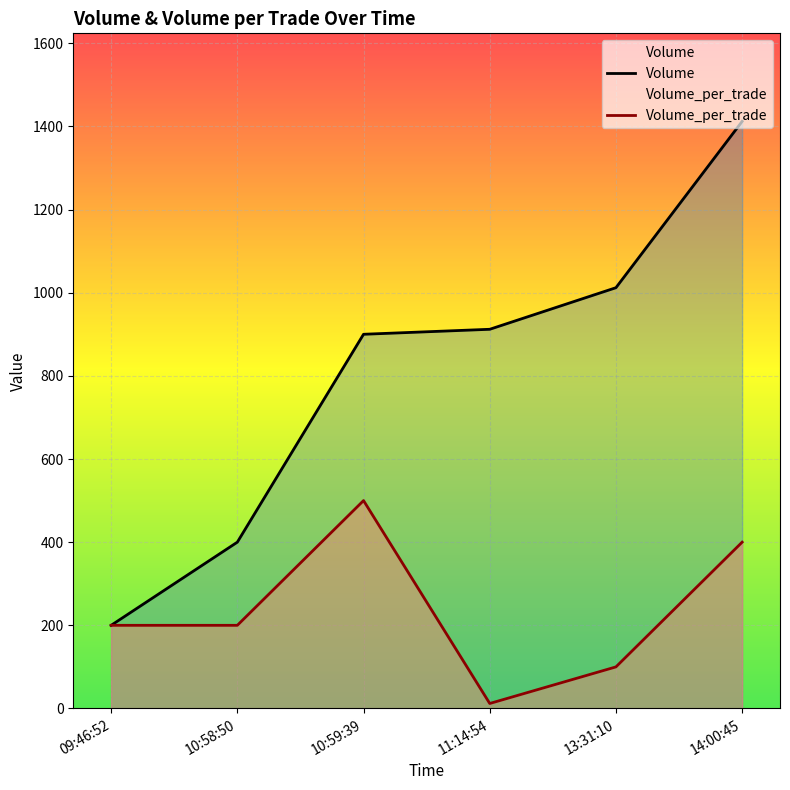

Which series has the largest total across all categories?

Volume